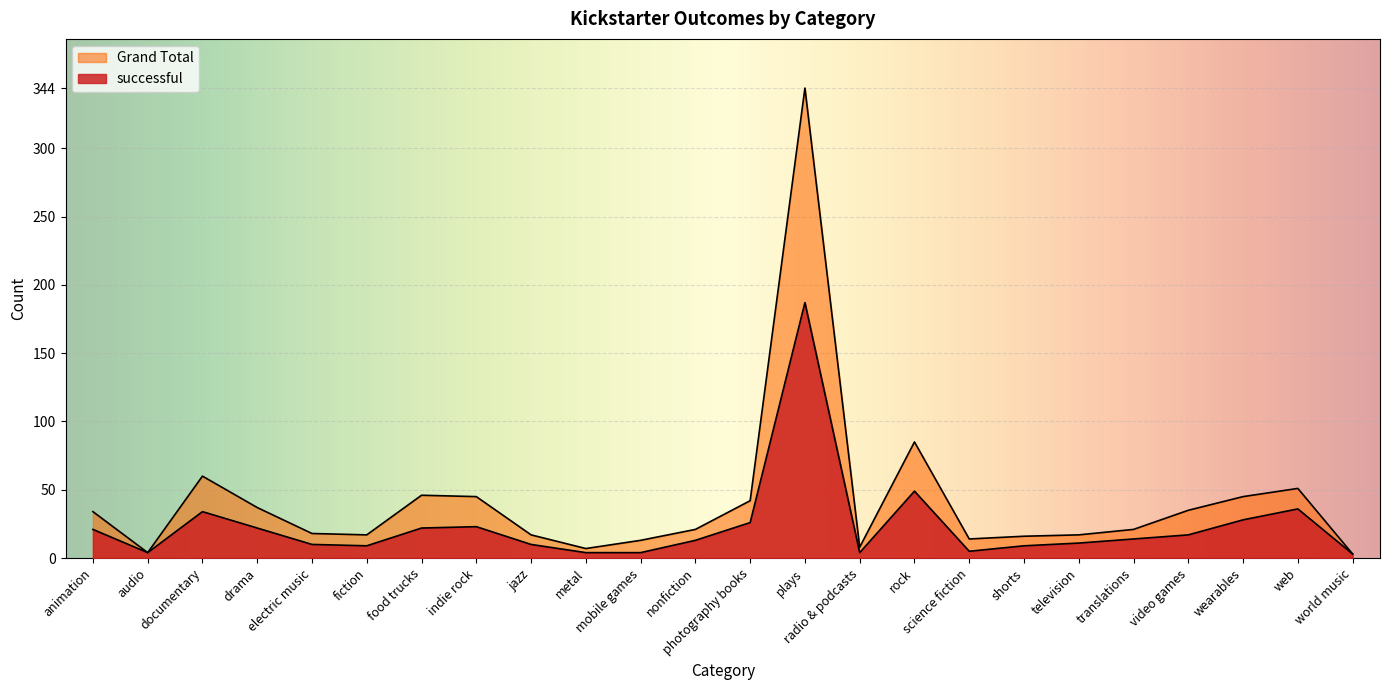

How many data points in Grand Total are above 21?

11